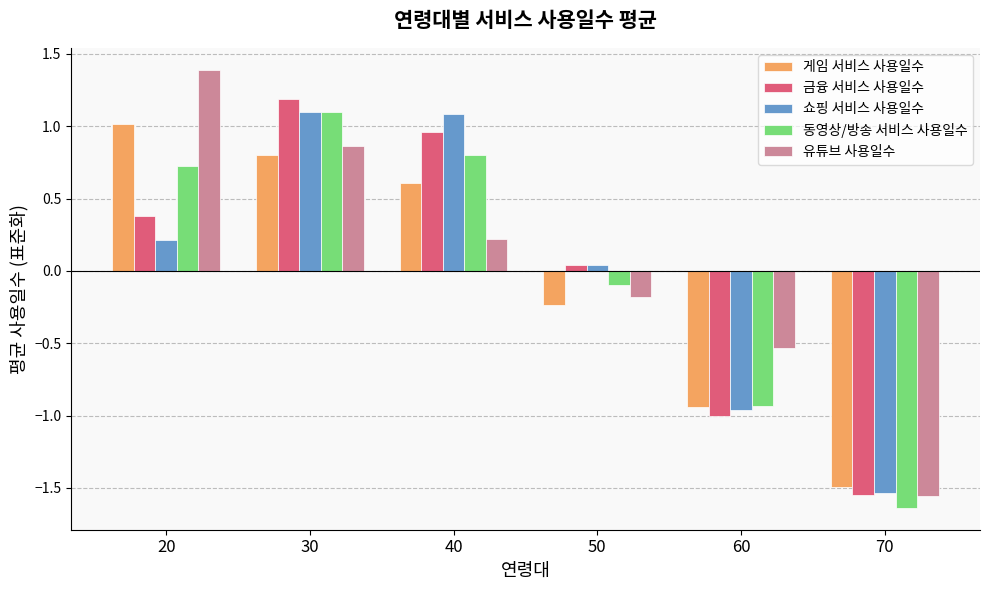

Are the bars grouped side by side (vs. stacked)?

Yes